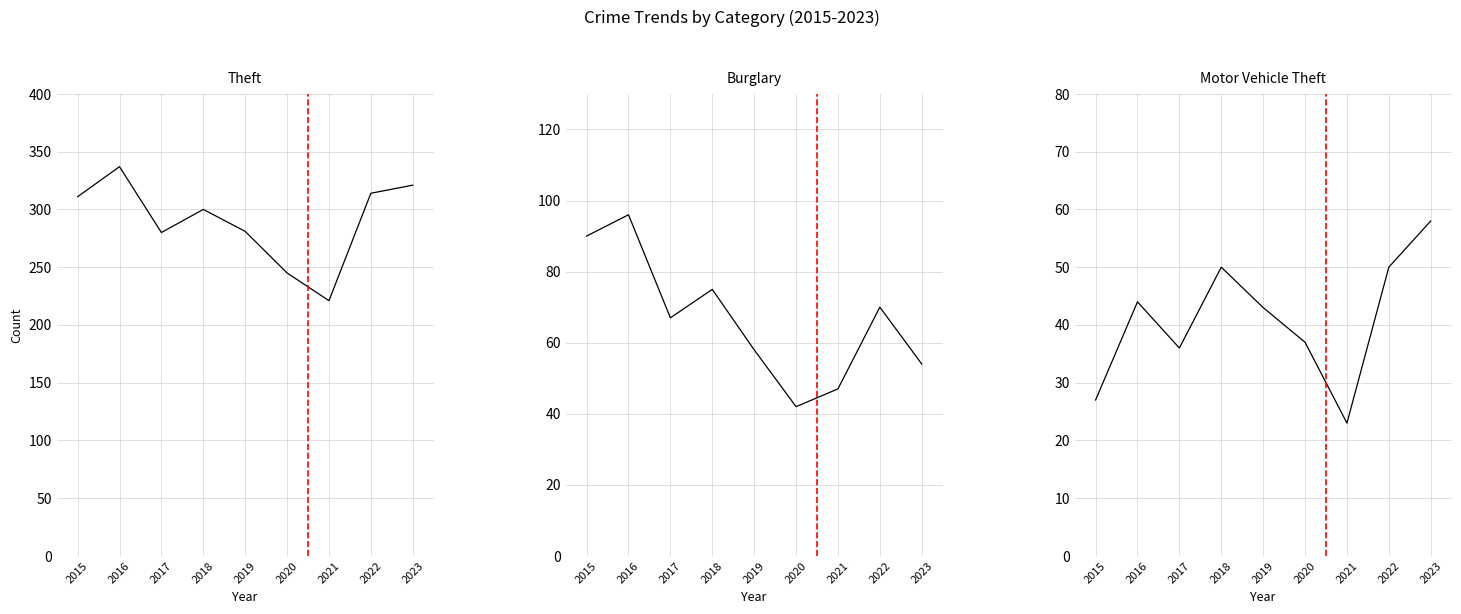

At which category is the sum across all series the highest?

2016